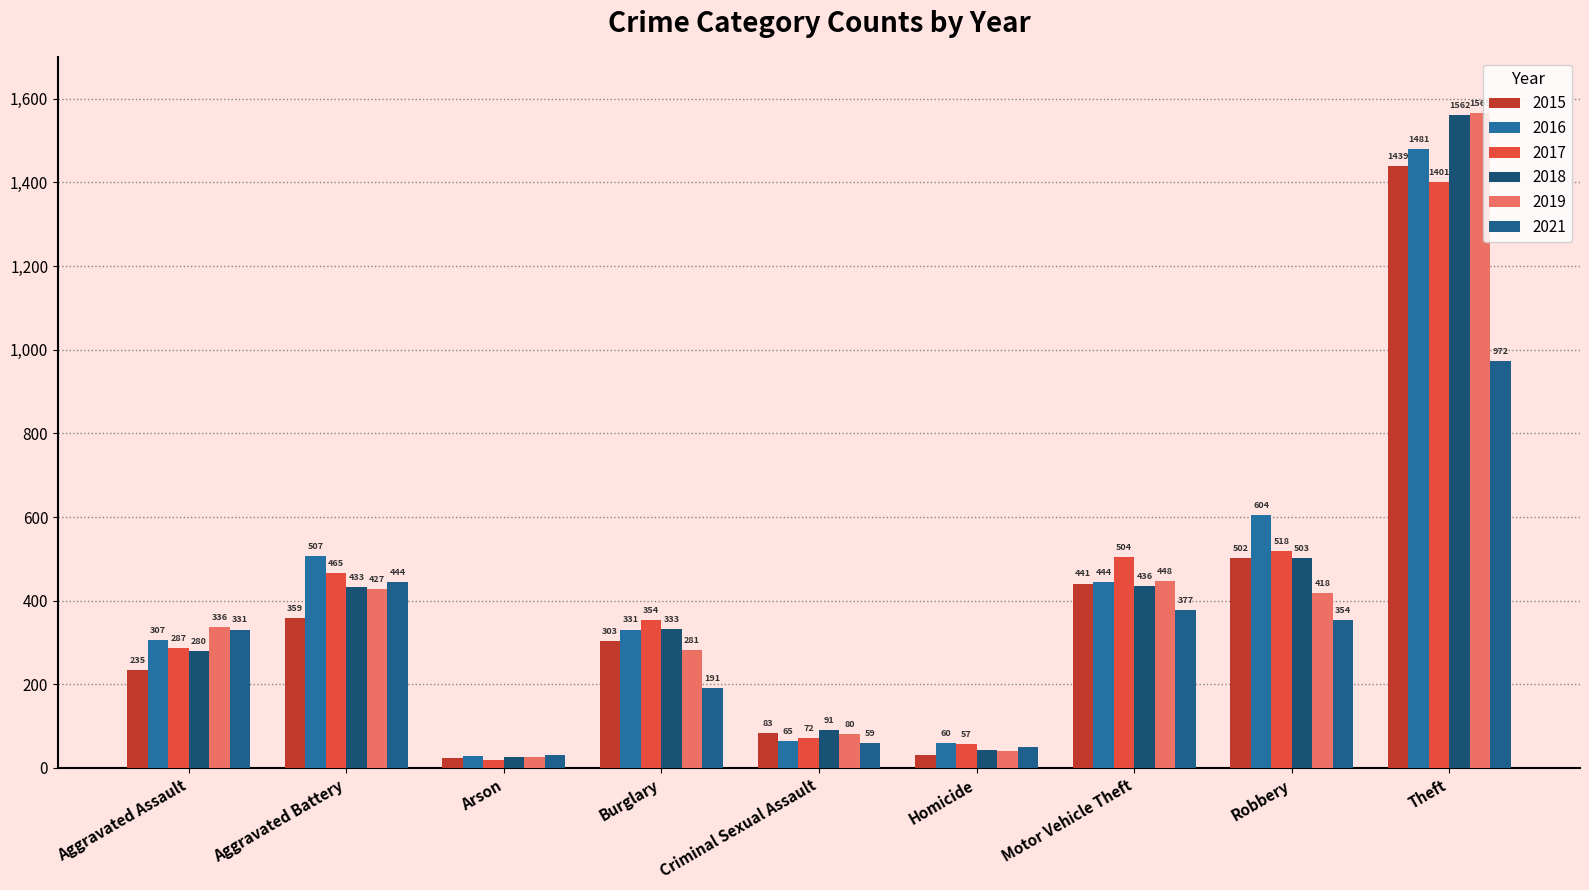

What is the average value of the 2018 series?

412